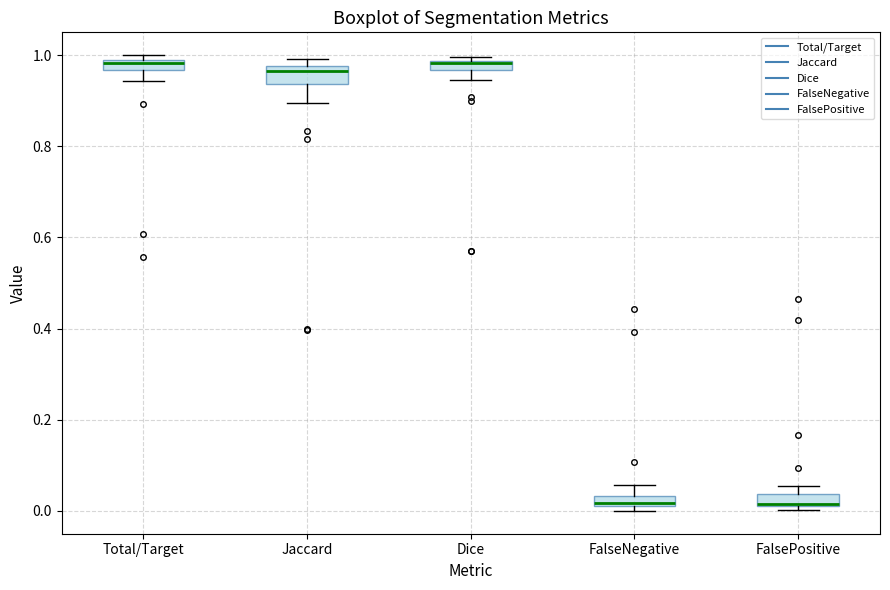

Where does the lower whisker of the box for Jaccard end on the y-axis? The values are not printed on the chart, so give them approximately, as read against the axis.

0.90